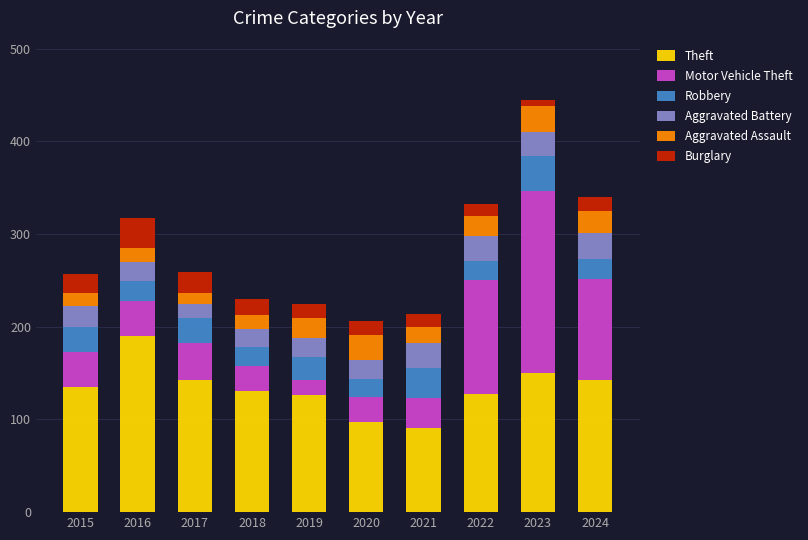

How many data points does each series have?

10